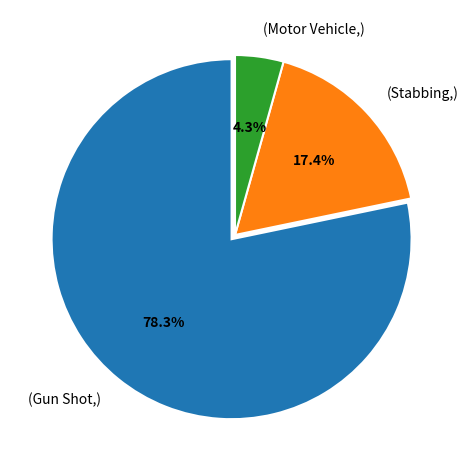

Does (Stabbing,) represent more than half of the total?

No